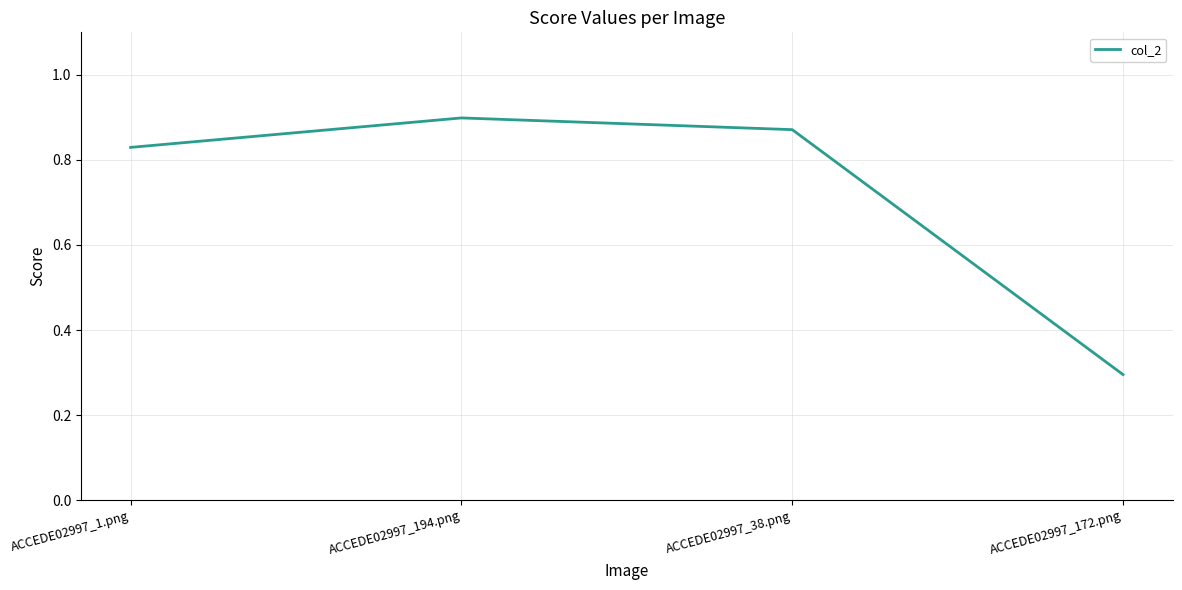

What is the change in value from ACCEDE02997_194.png to ACCEDE02997_172.png?

-0.6